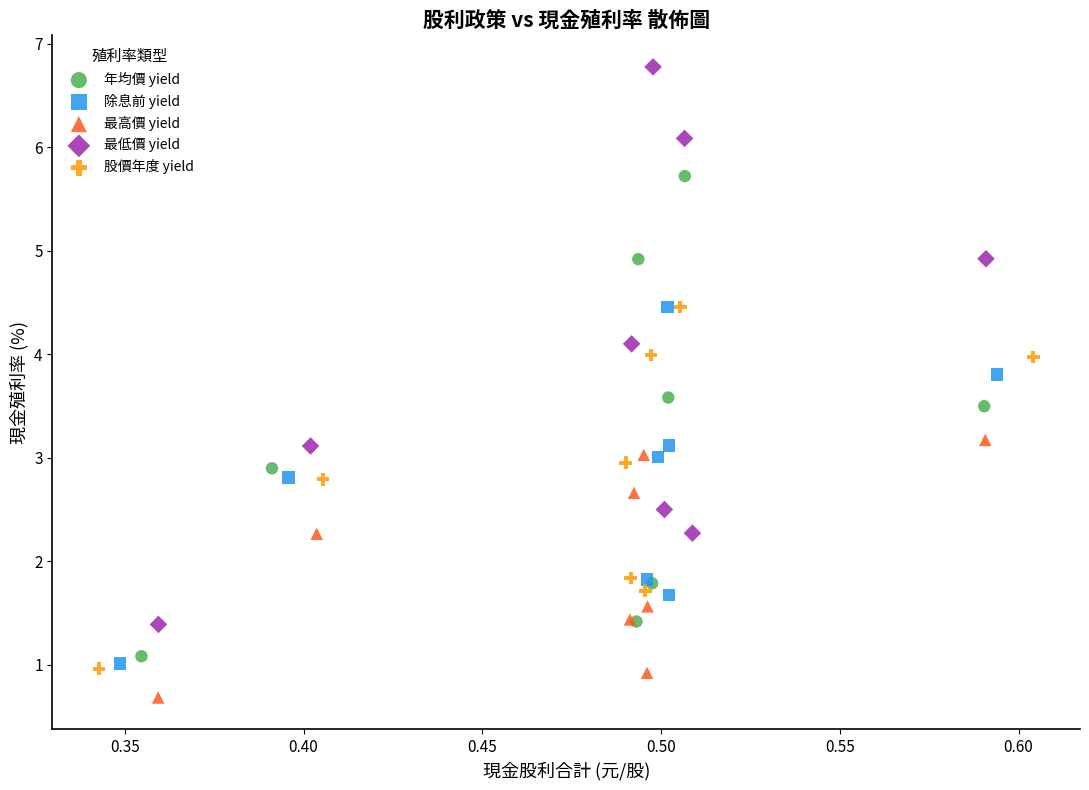

Which series has the largest Y range (max minus min)?

最低價 yield